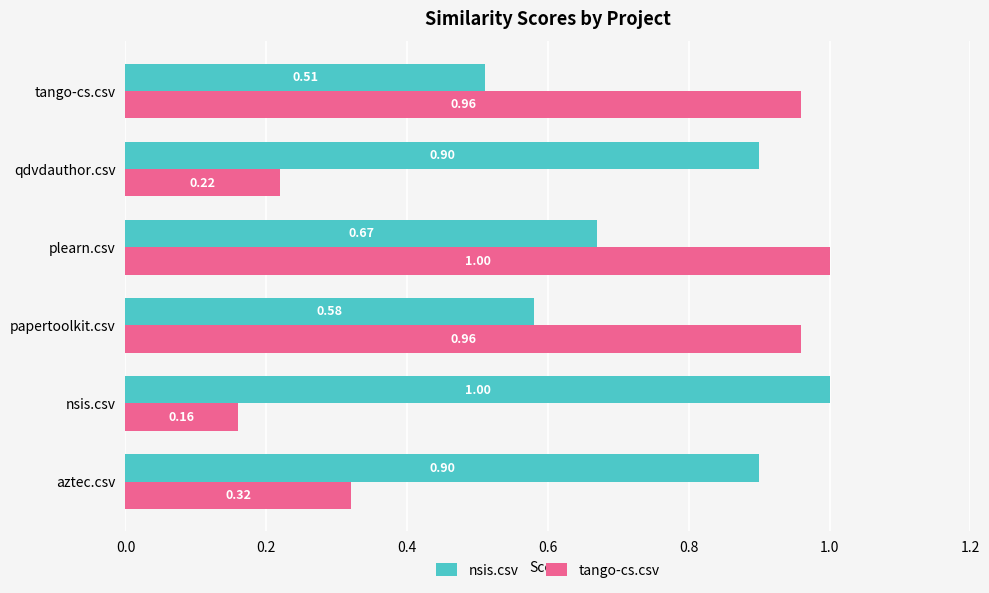

At how many categories does at least one series exceed 0?

6